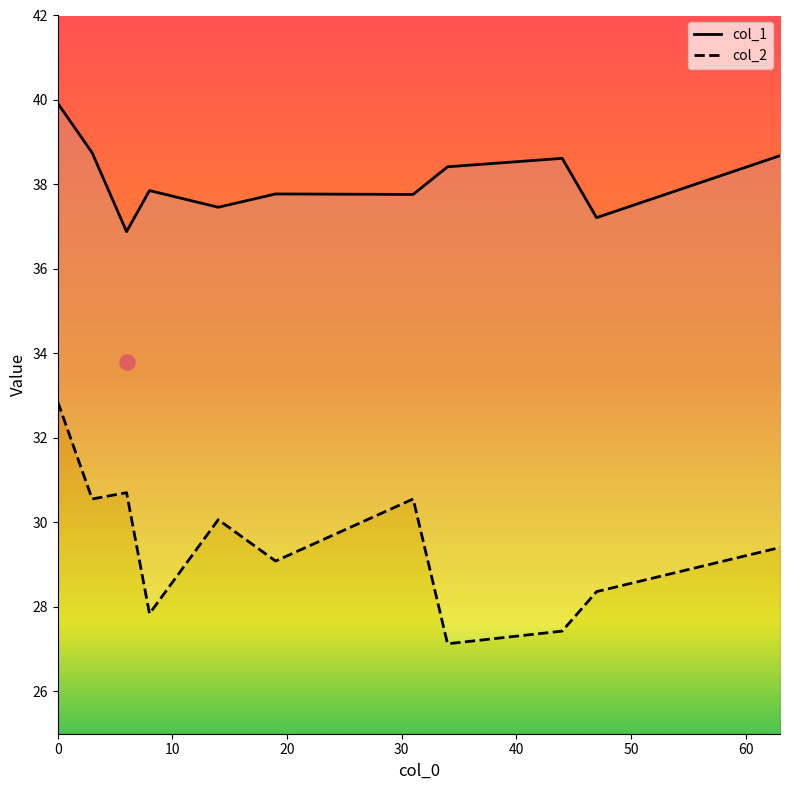

What are all the series names shown in the legend?

col_1, col_2